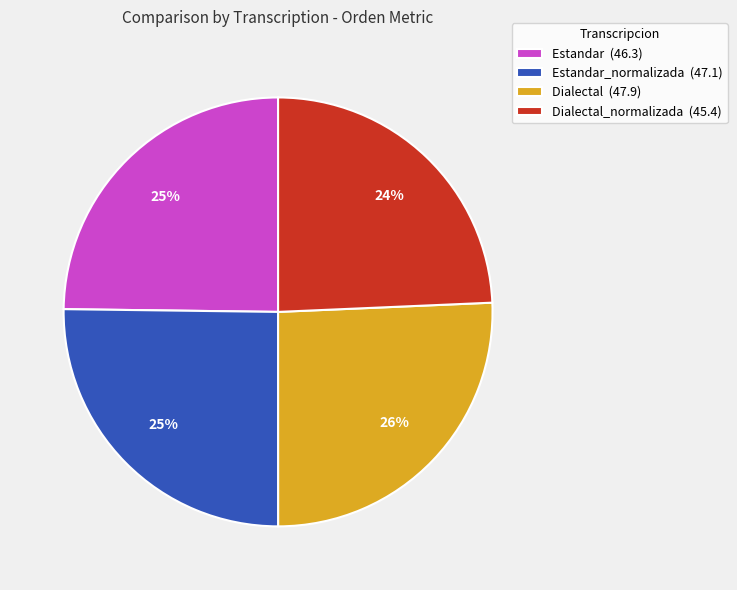

What percentage is the Dialectal (47.9) slice, to the nearest percent?

26%